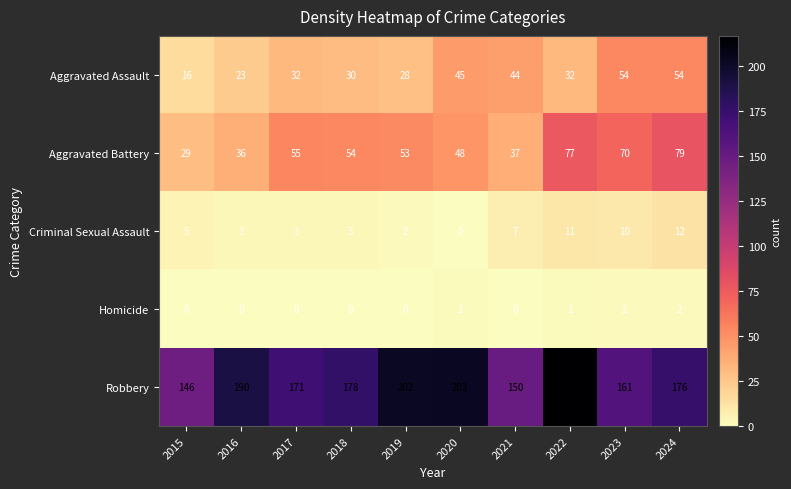

What is the difference between the highest and lowest values at 2017?

171